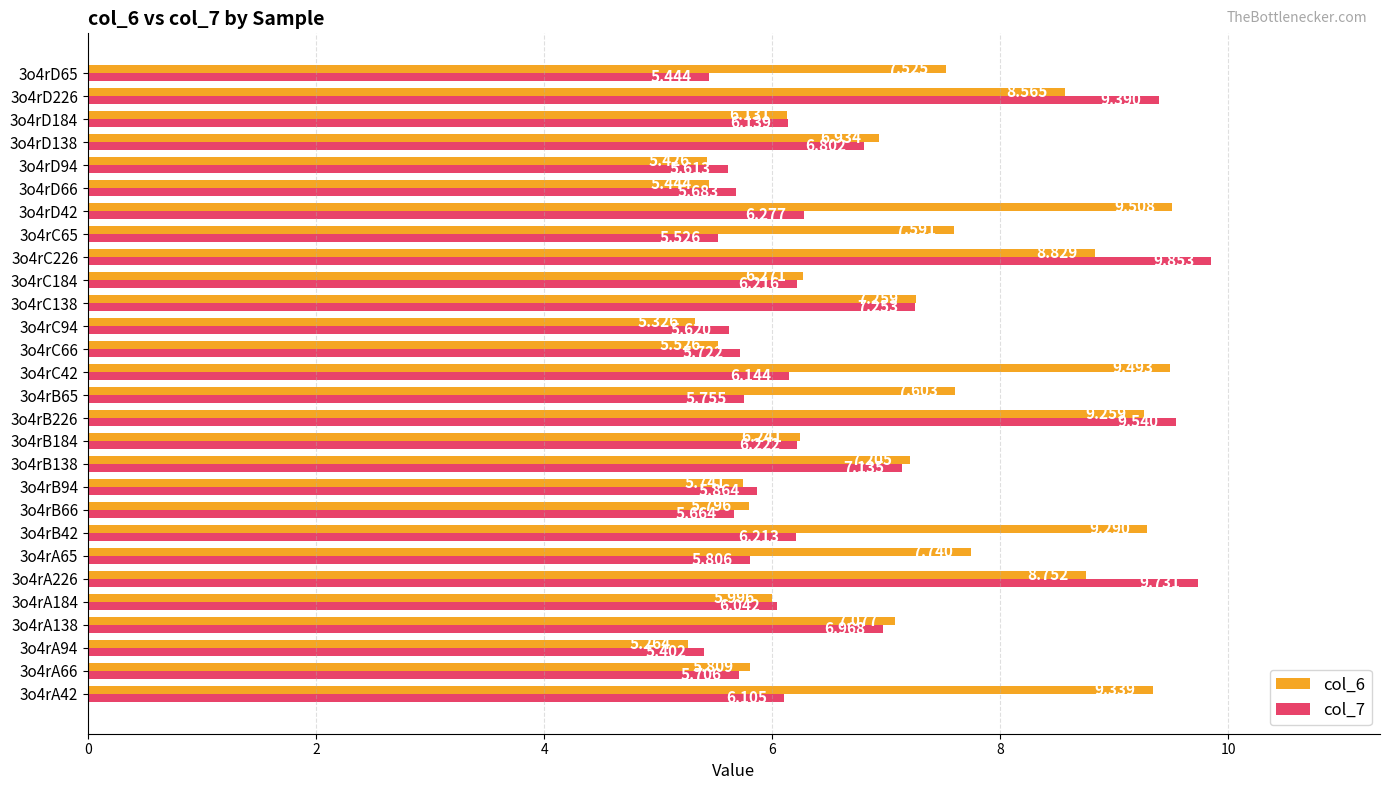

Which series has the largest total across all categories?

col_6